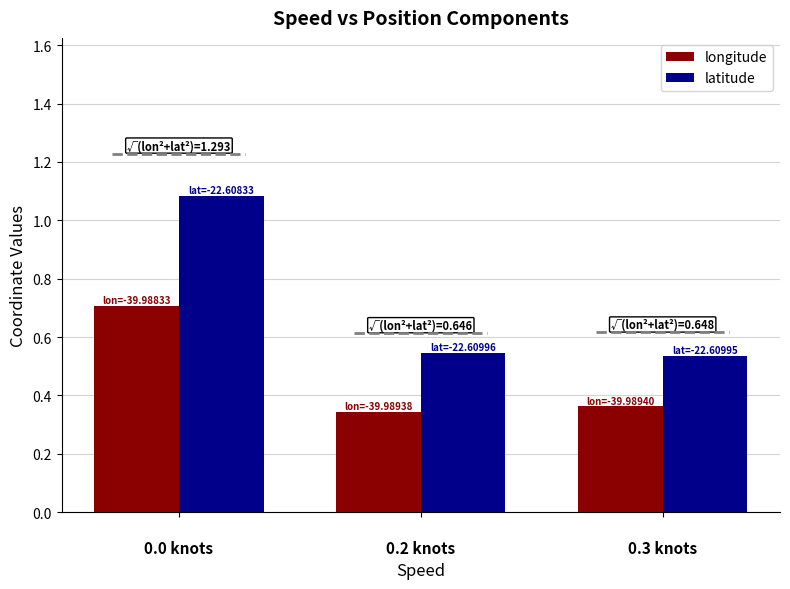

Which series has the largest range (max minus min)?

latitude